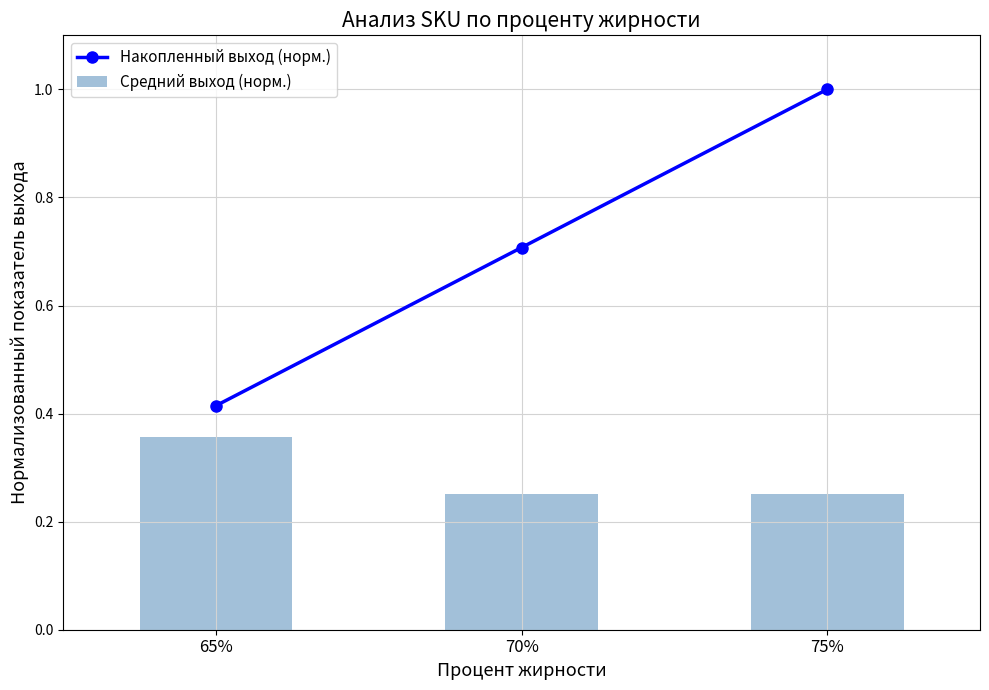

What is the total value across all series at 70%?

1.0